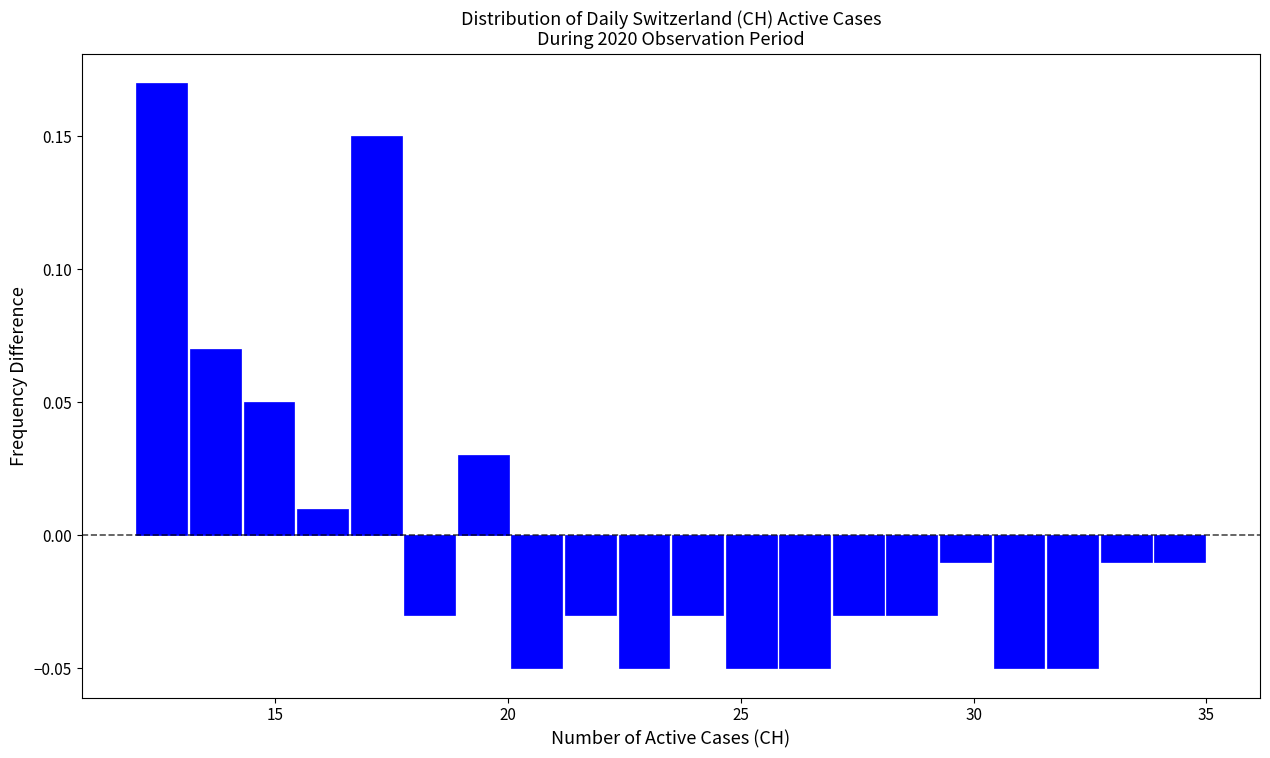

Read against the x-axis, roughly where is the centre of the tallest bar?

12.5